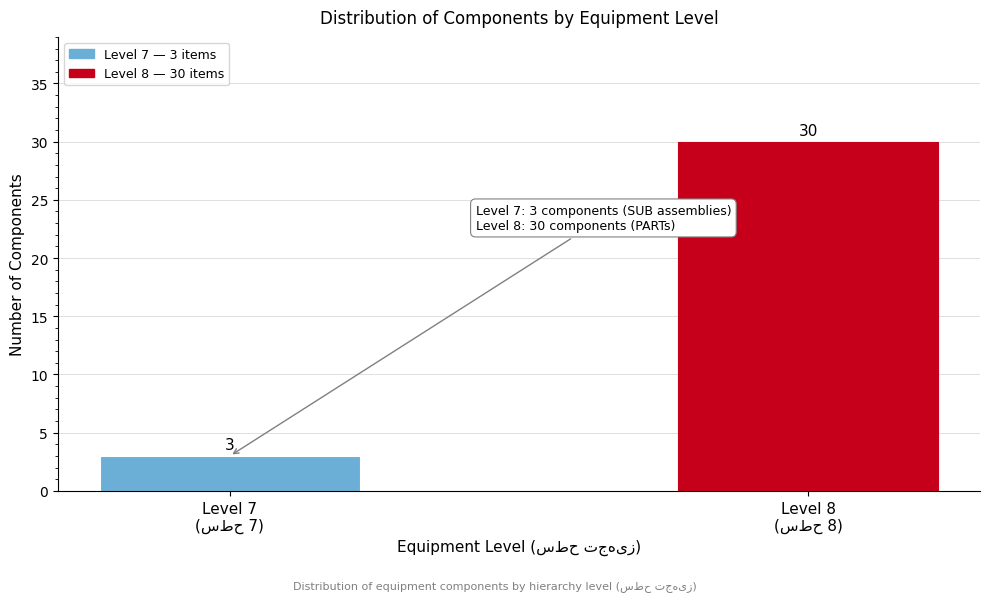

Reading left to right, what are all the values shown in this chart?

3	30